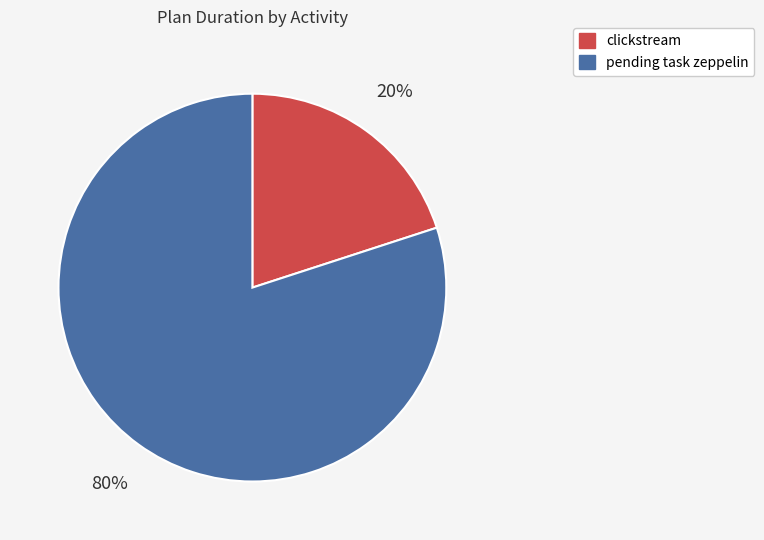

Which has a higher value, pending task zeppelin or clickstream?

pending task zeppelin